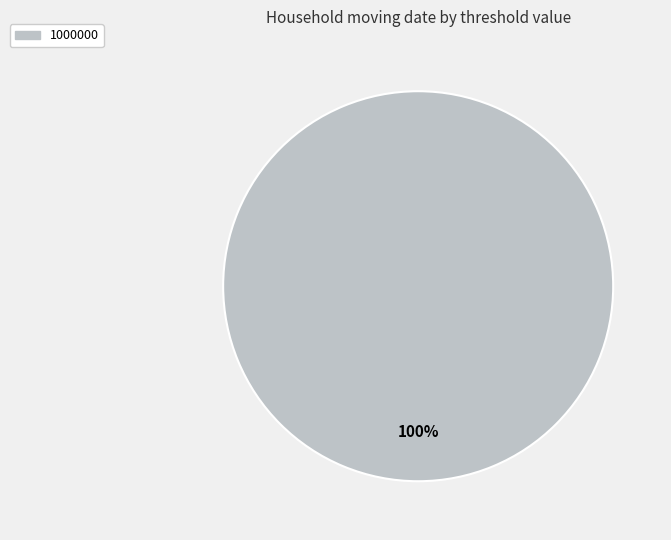

Does any single category account for the majority?

Yes